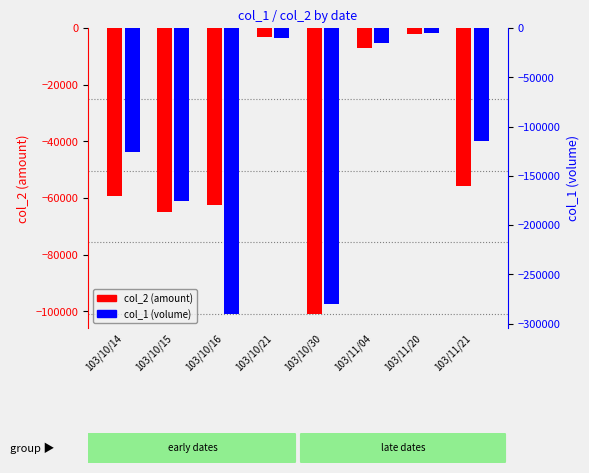

What is the difference between the maximum and minimum values in the col_2 (amount) series?

98700